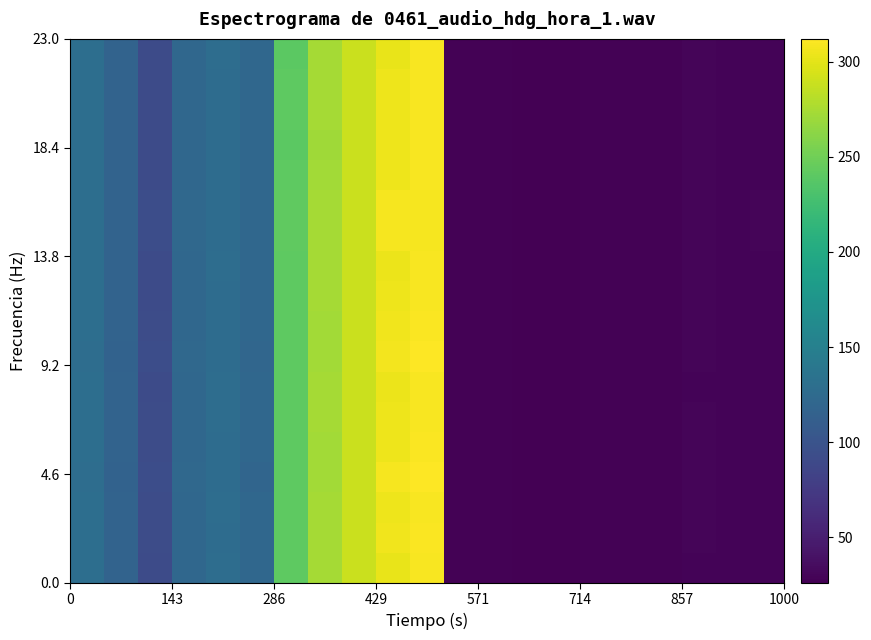

What is the maximum value shown in the chart?

312.1